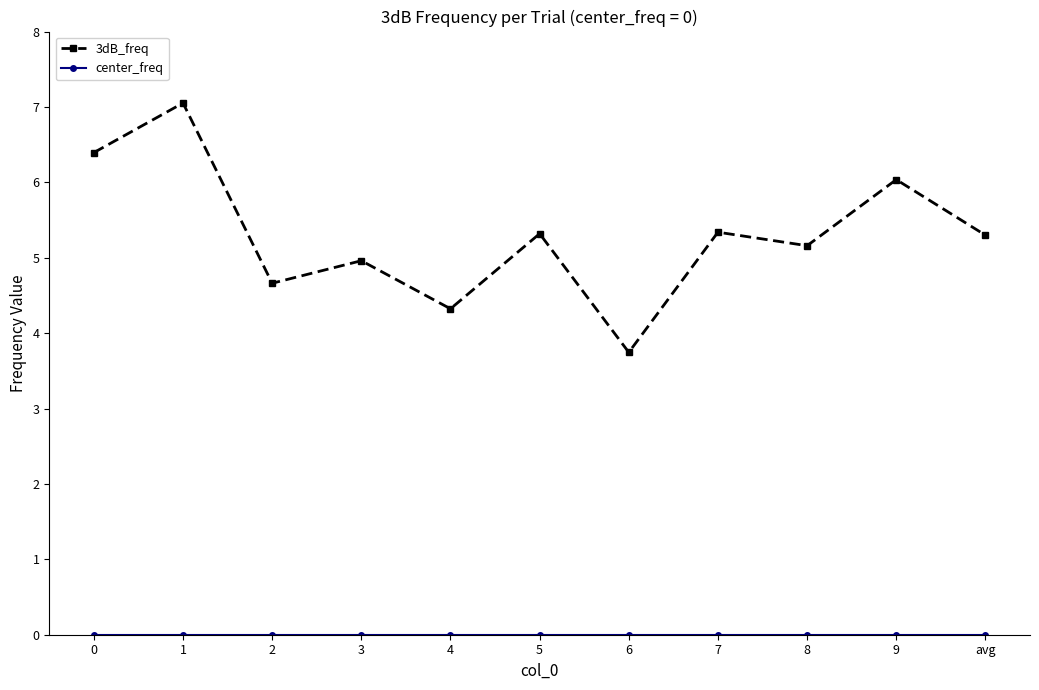

What is the difference between the maximum and minimum values in the 3dB_freq series?

3.3